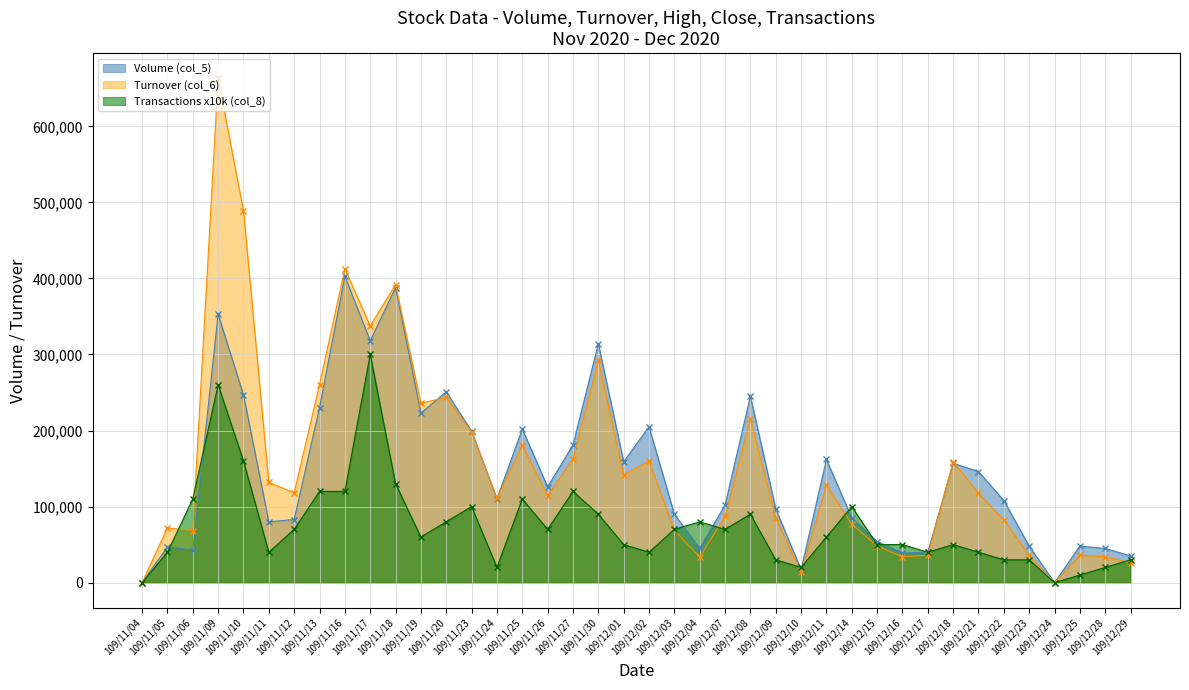

What is the total value across all series at 109/11/30?

696640